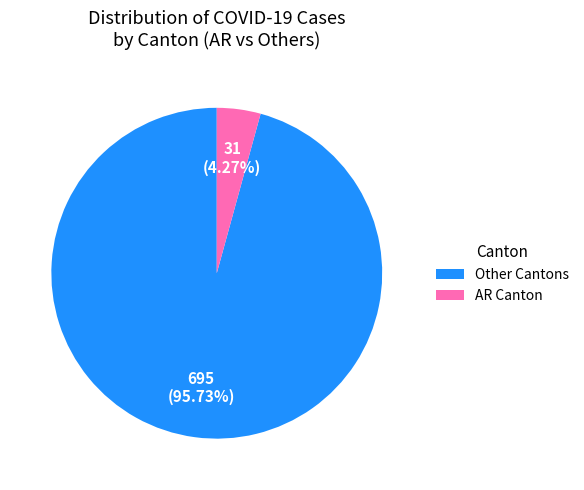

Count the number of slices in the pie.

2